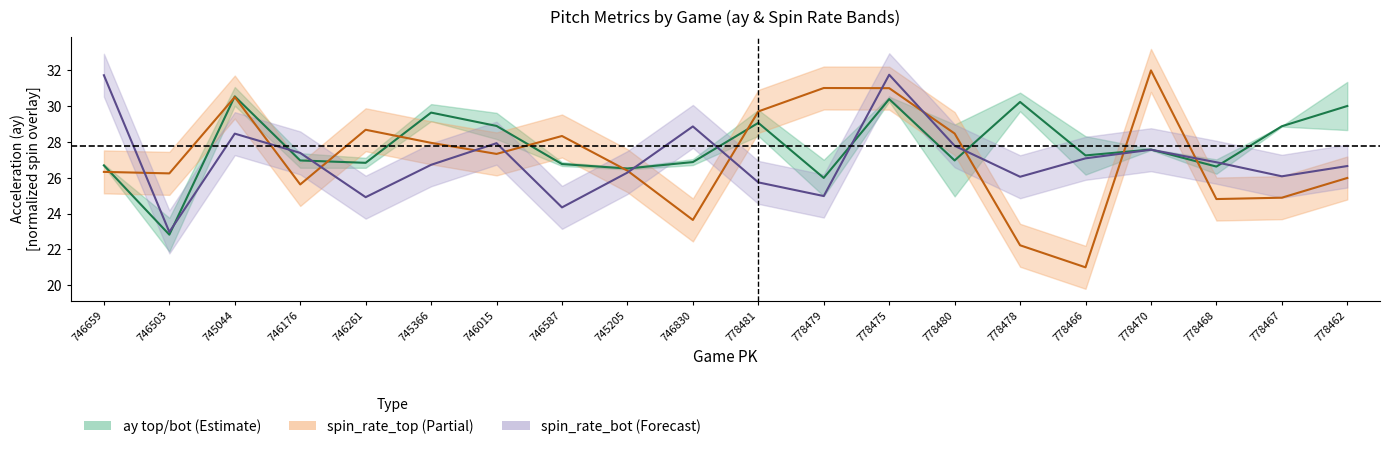

How many values in the spin_rate_bot (center) series exceed 26?

15